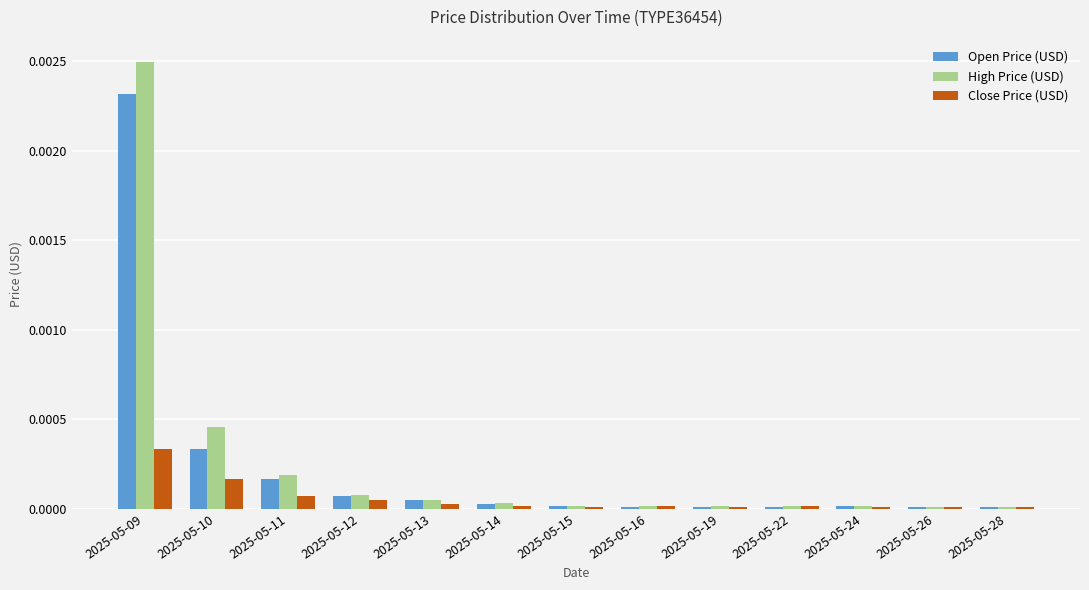

Is it true that Close Price (USD) equals 0.0 at 2025-05-09?

True